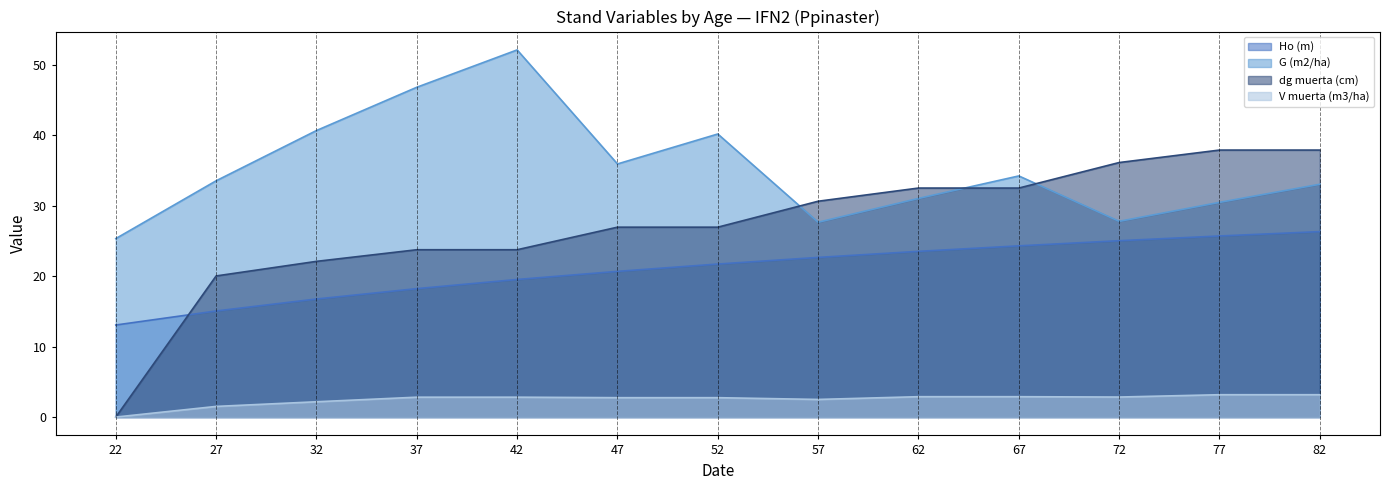

True or false: G (m2/ha) has a value of 40.6 at 32.

True